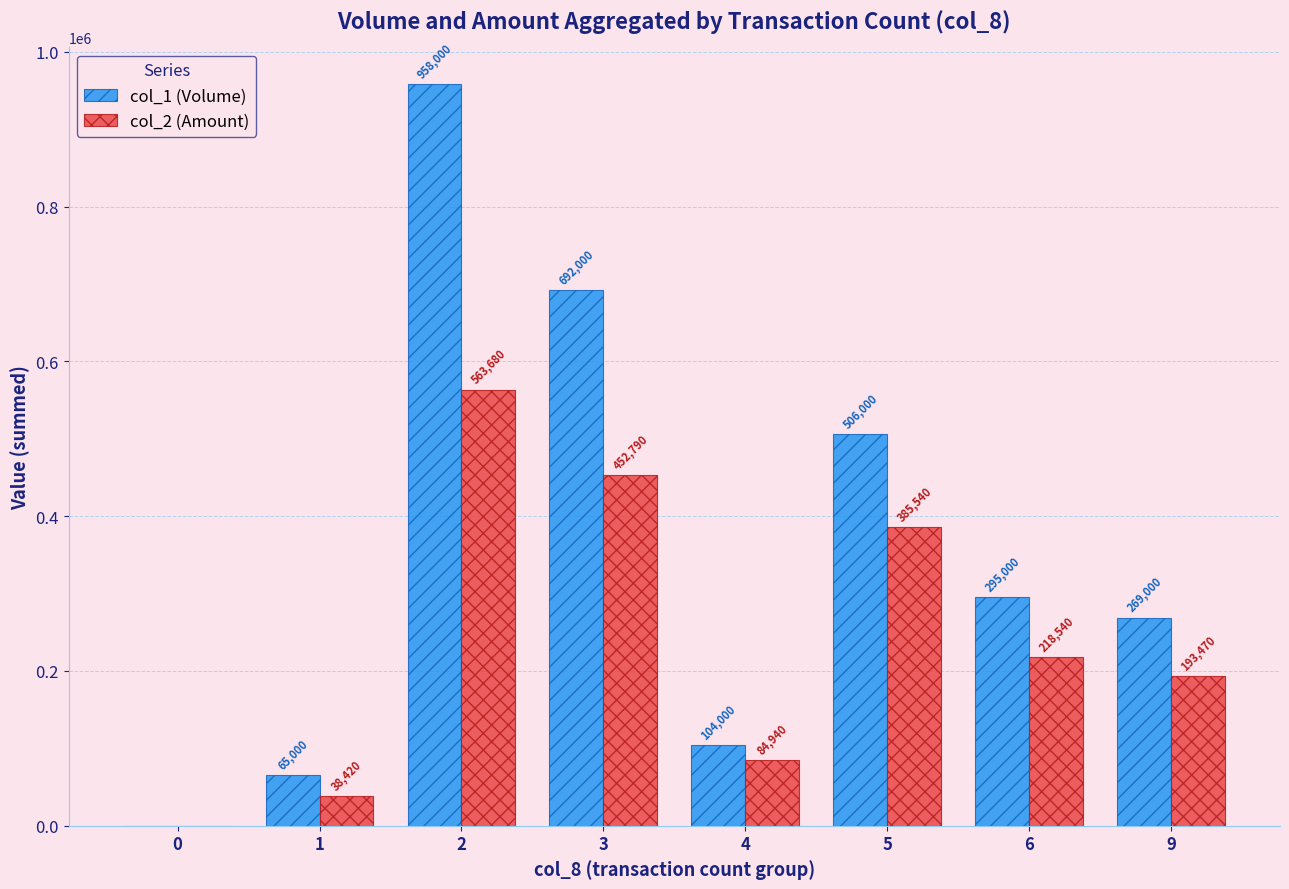

What is the sum of the col_2 (Amount) values at 3 and 6?

671330